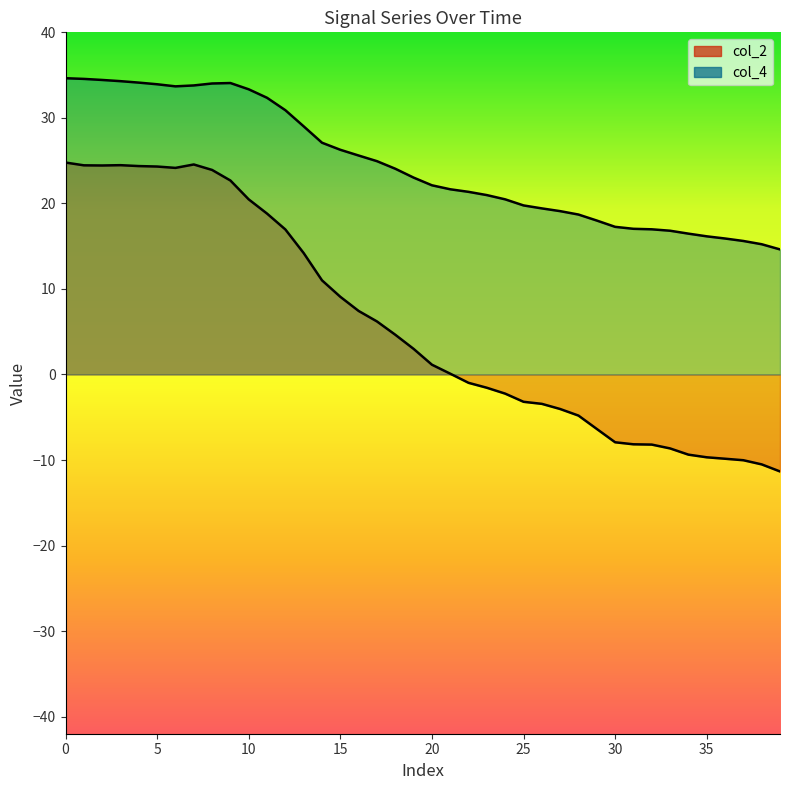

True or false: col_2 and col_4 cross at least once.

False